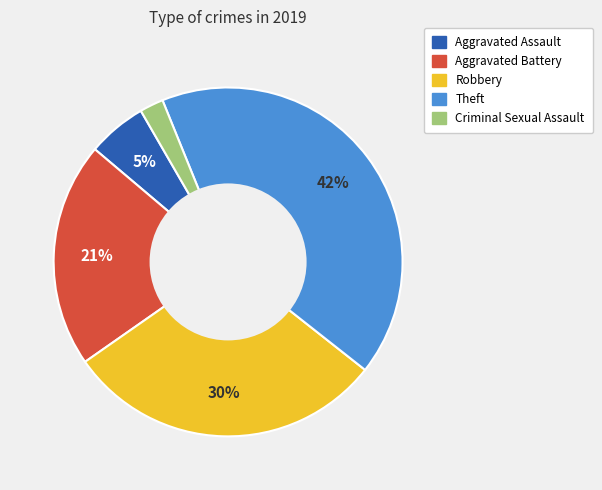

Combined, do Aggravated Battery and Aggravated Assault account for over 50%?

No